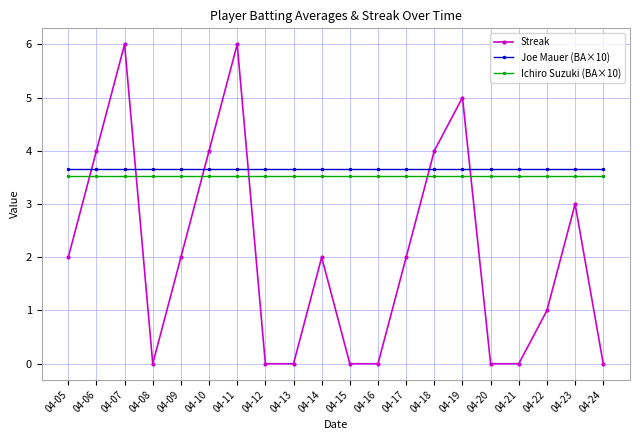

What is the maximum value shown in the chart?

6.0